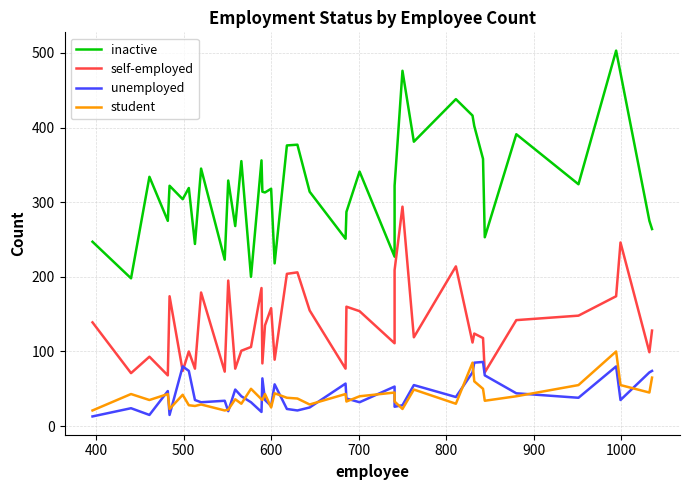

Which series has the largest total across all categories?

inactive